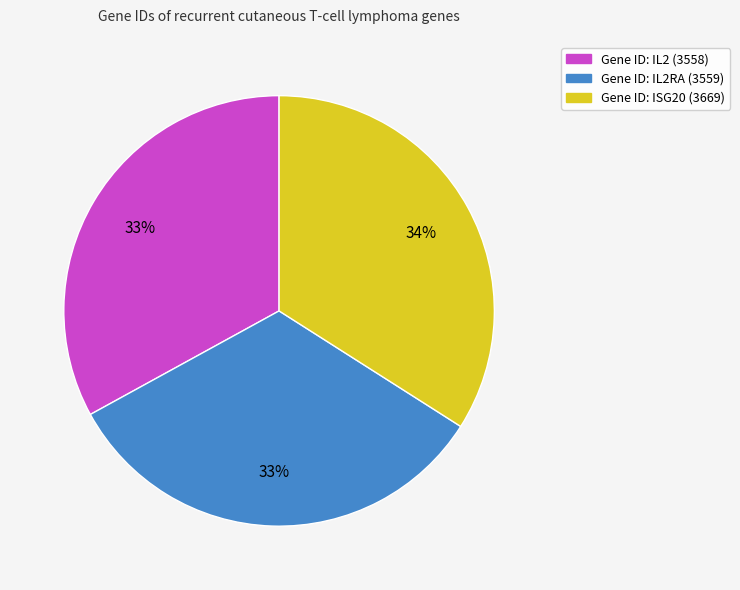

Does any single category account for the majority?

No